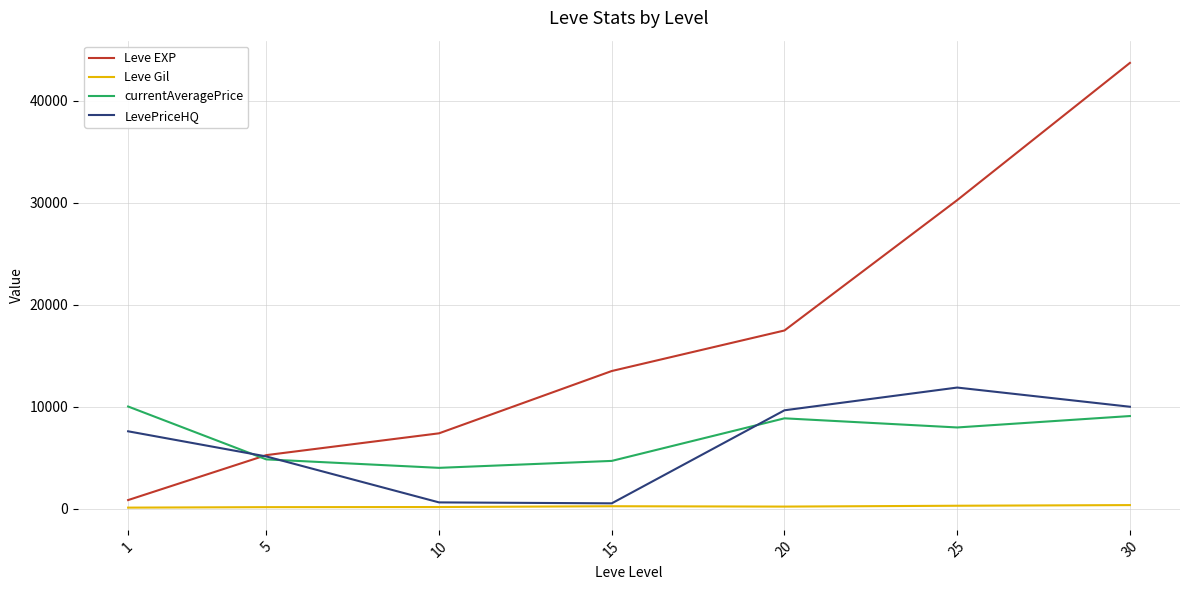

True or false: Leve EXP has a value of 2463.3 at 10.

False